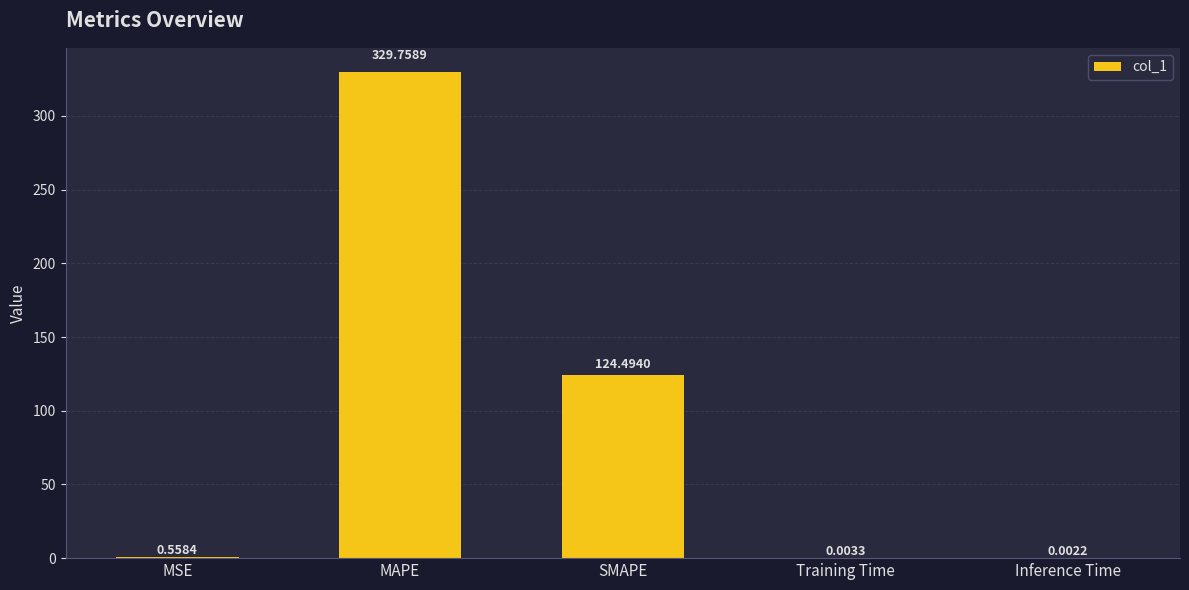

Between MAPE and Training Time, which is larger?

MAPE